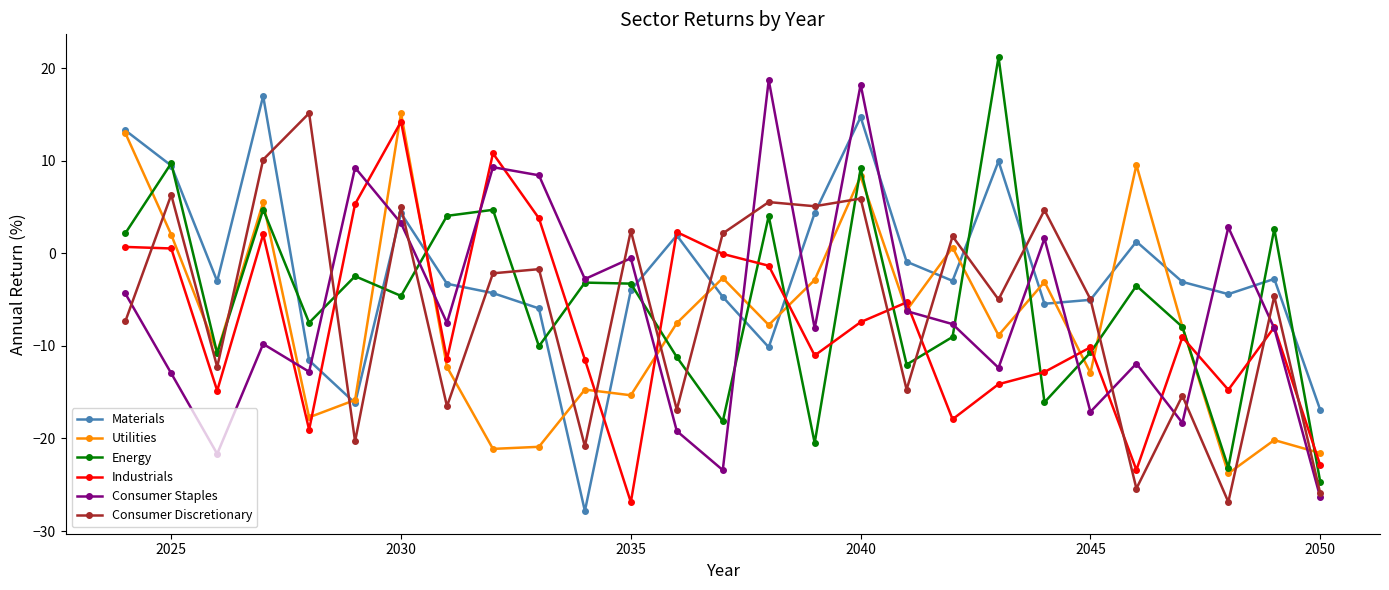

True or false: Materials and Consumer Staples intersect in this chart.

True